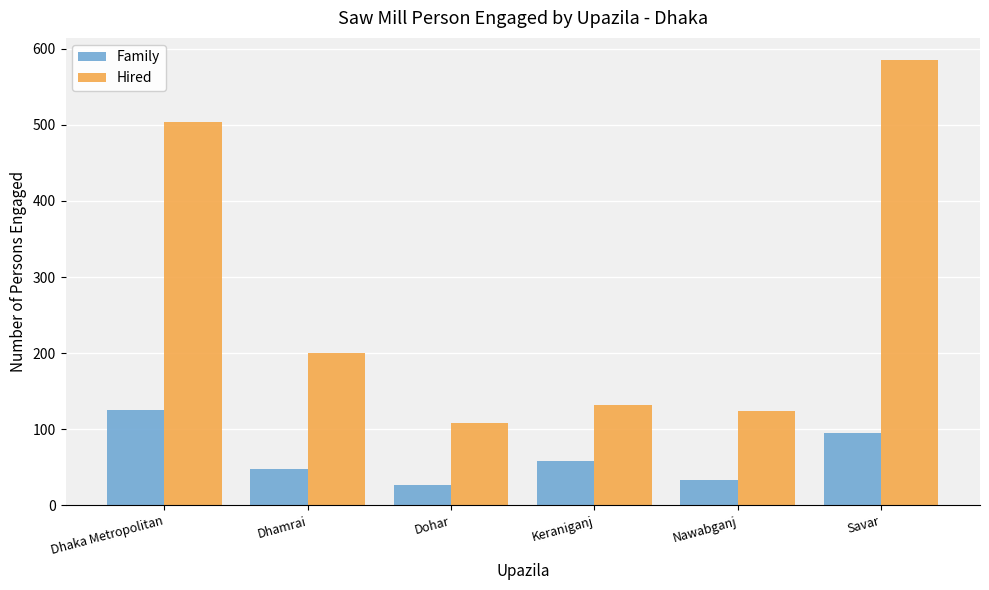

Reading right to left, transcribe all the data shown in this chart.

Family: 95	33	58	27	48	125
Hired: 585	124	132	108	200	504